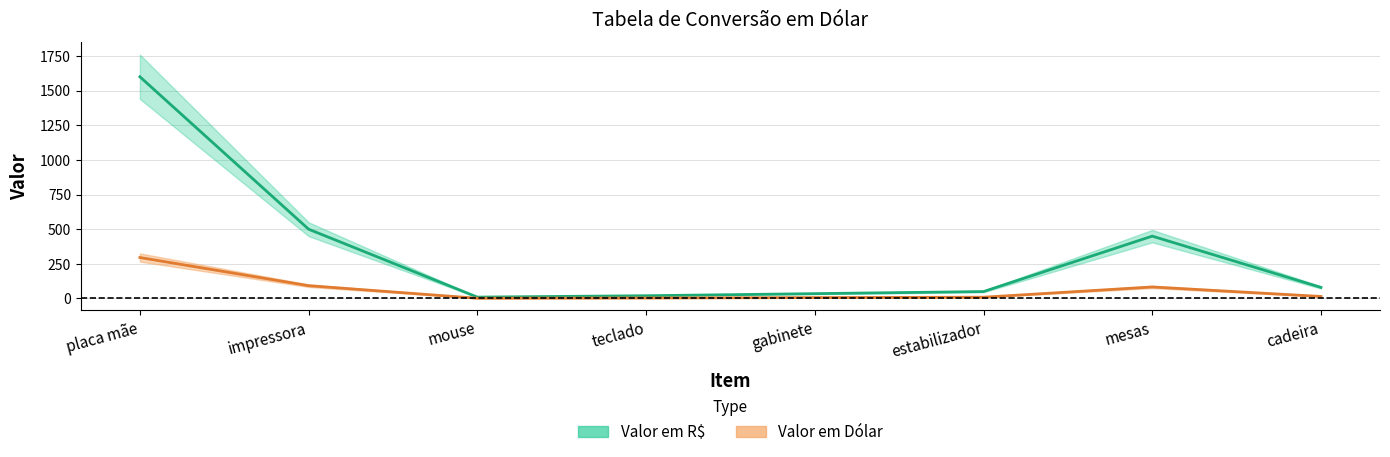

Where is the first local minimum for Valor em R$?

mouse